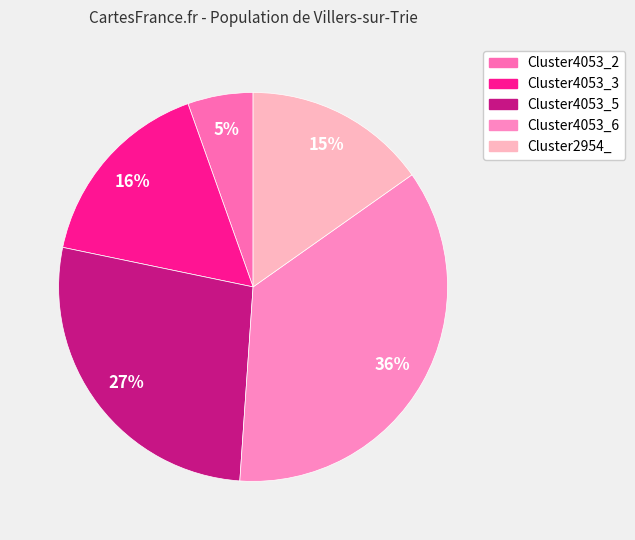

To the nearest percent, what is the difference between the Cluster2954_ and Cluster4053_6 slice percentages?

21%